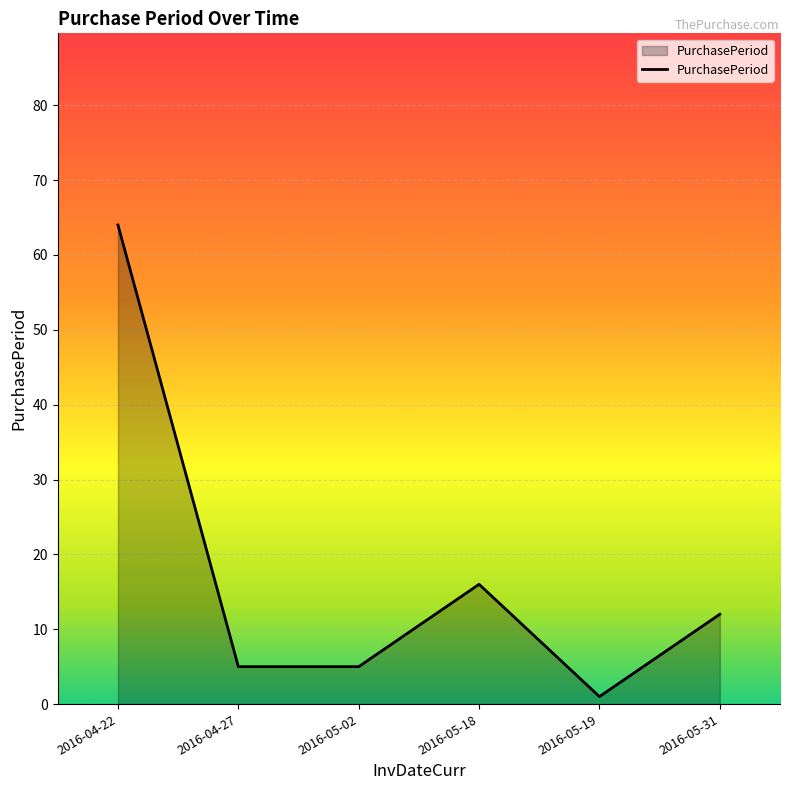

True or false: the data shows 8 at 2016-05-02.

False